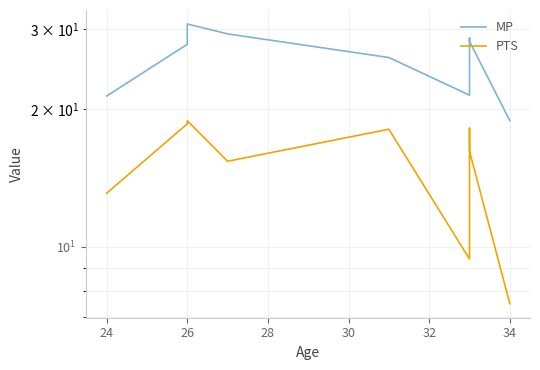

What position from the left is 30?

5